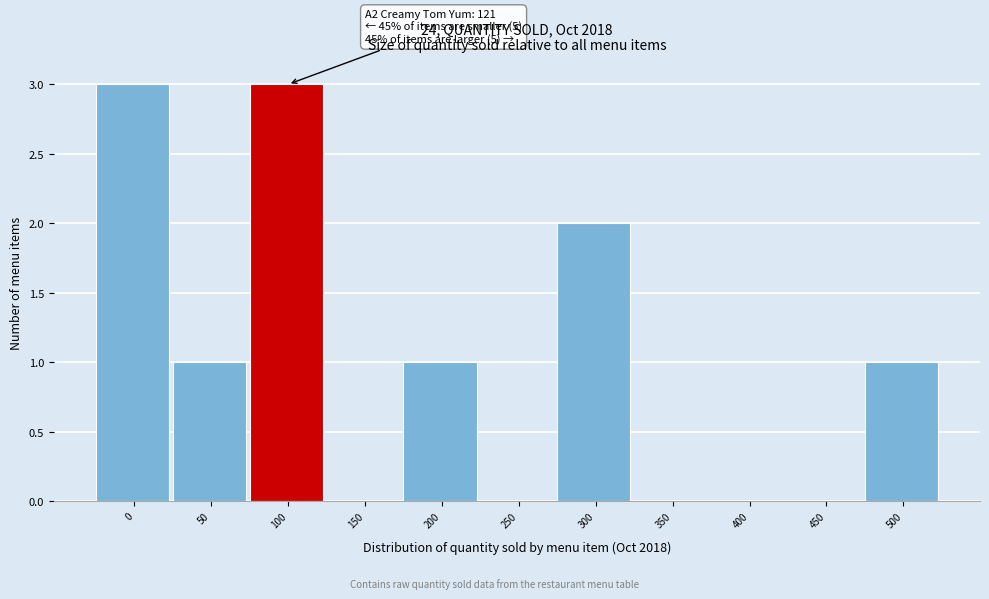

Reading left to right, what are all the values shown in this chart?

0=3	50=1	100=3	150=0	200=1	250=0	300=2	350=0	400=0	450=0	500=1